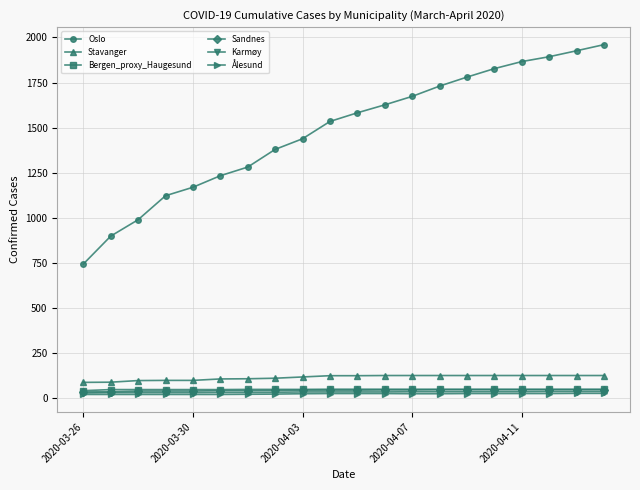

How many data points in Karmøy are less than 34?

8